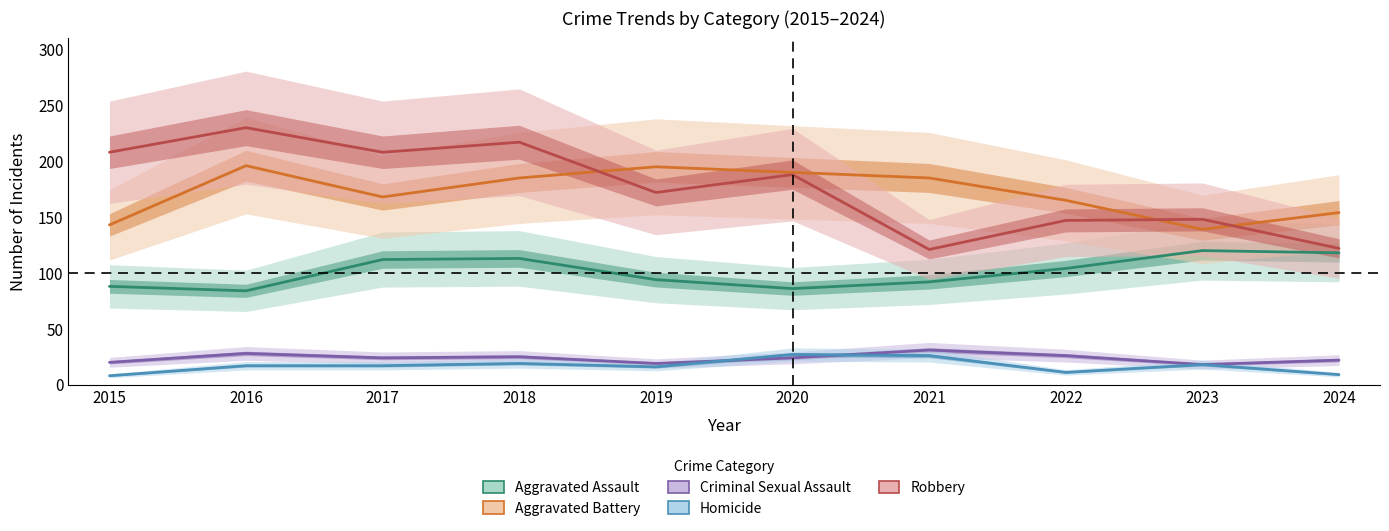

Does the chart have visible grid lines?

No